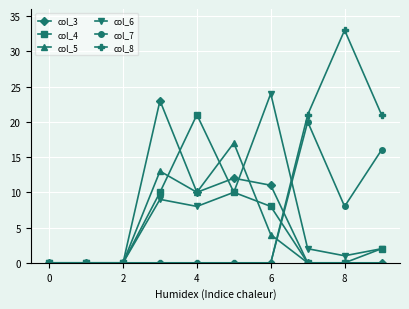

Which series has the widest spread of values?

col_8